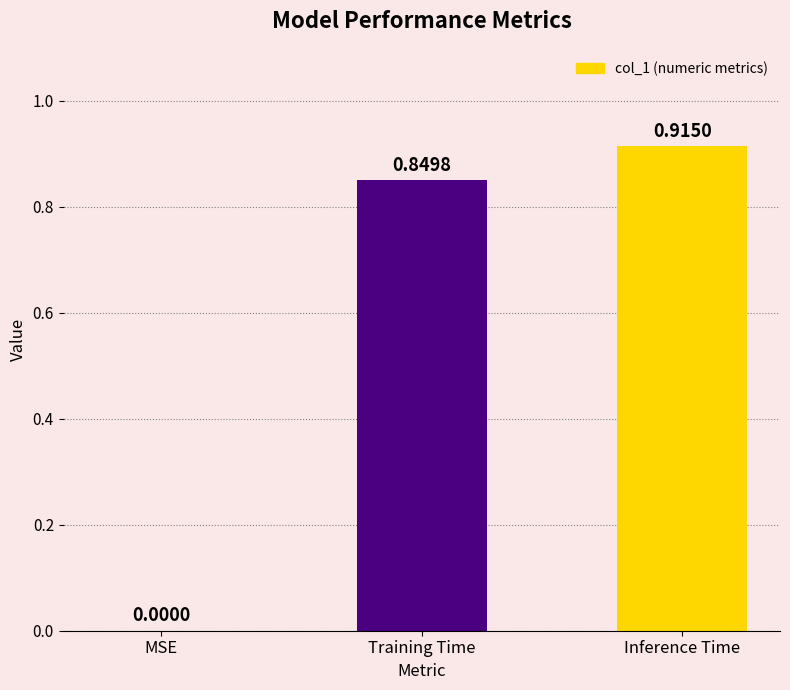

Where is the data nearest to the value 0?

MSE